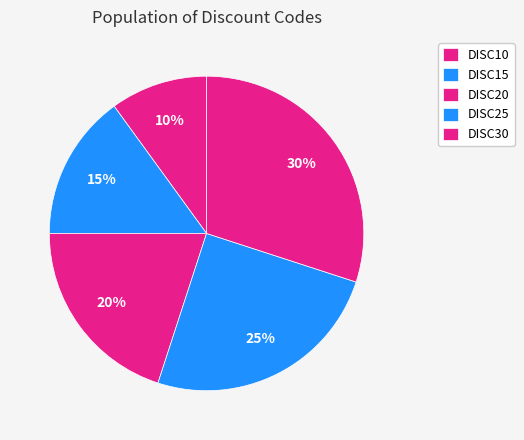

How many slices are in this pie chart?

5